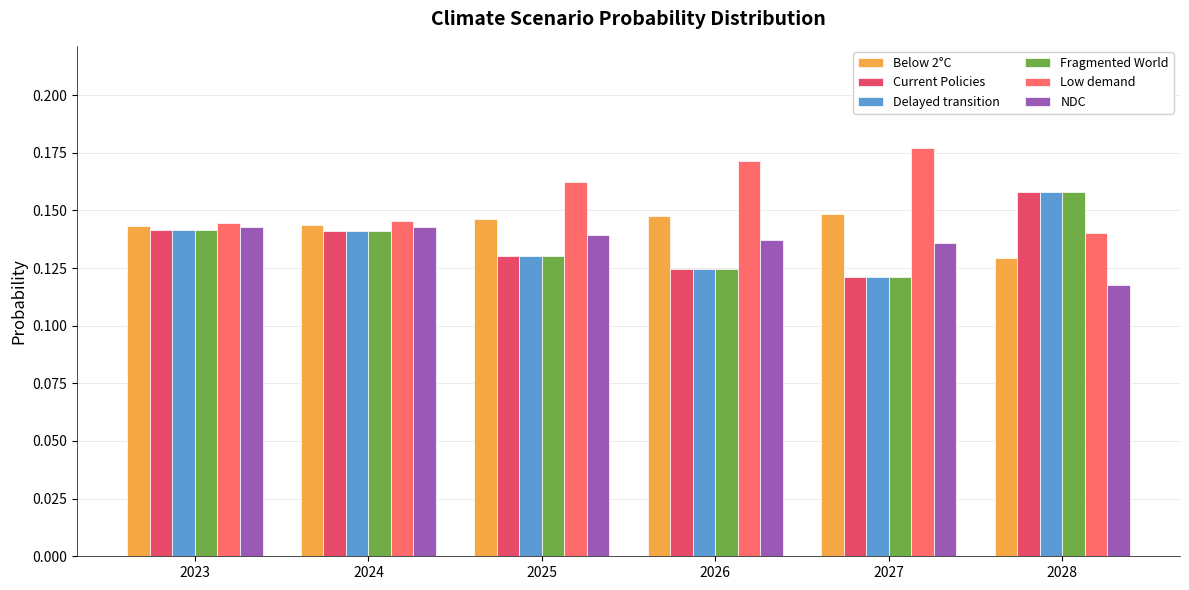

How many groups of bars are there?

6